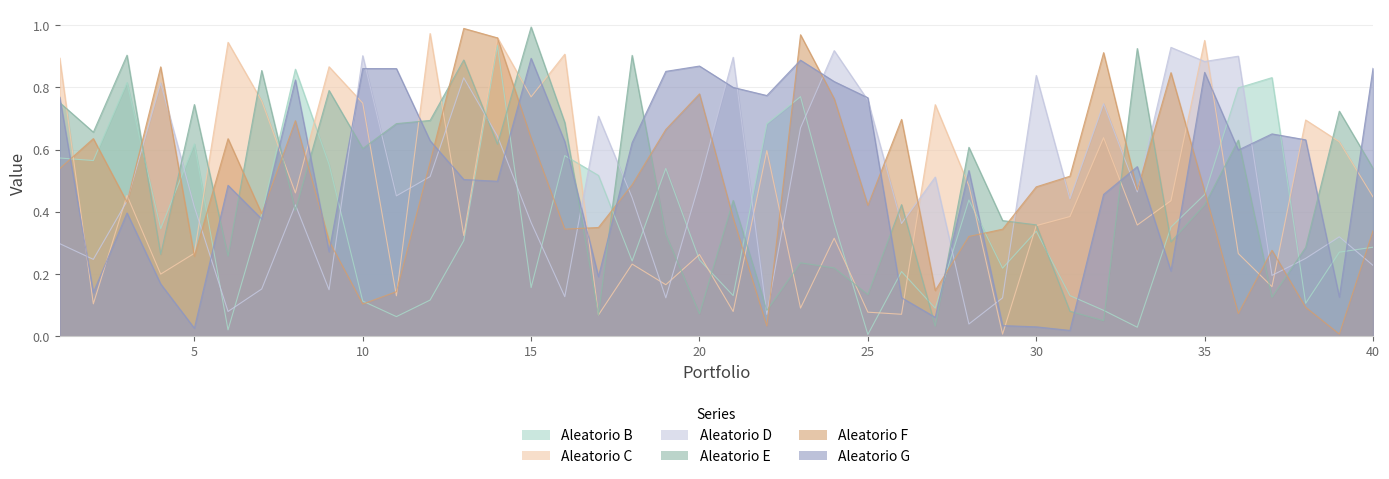

Reading left to right, transcribe all the data shown in this chart.

Aleatorio B: 0.6	0.6	0.8	0.3	0.6	0.0	0.4	0.9	0.6	0.1	0.1	0.1	0.3	0.9	0.2	0.6	0.5	0.2	0.5	0.2	0.1	0.7	0.8	0.4	0.0	0.2	0.1	0.4	0.2	0.3	0.1	0.1	0.0	0.4	0.5	0.8	0.8	0.1	0.3	0.3
Aleatorio C: 0.9	0.1	0.5	0.2	0.3	0.9	0.8	0.5	0.9	0.7	0.1	1.0	0.3	1.0	0.8	0.9	0.1	0.2	0.2	0.3	0.1	0.6	0.1	0.3	0.1	0.1	0.7	0.5	0.0	0.4	0.4	0.6	0.4	0.4	1.0	0.3	0.2	0.7	0.6	0.4
Aleatorio D: 0.3	0.2	0.4	0.8	0.4	0.1	0.2	0.4	0.1	0.9	0.5	0.5	0.8	0.6	0.4	0.1	0.7	0.4	0.1	0.5	0.9	0.1	0.7	0.9	0.8	0.4	0.5	0.0	0.1	0.8	0.4	0.7	0.5	0.9	0.9	0.9	0.2	0.3	0.3	0.2
Aleatorio E: 0.8	0.7	0.9	0.3	0.7	0.3	0.9	0.4	0.8	0.6	0.7	0.7	0.9	0.6	1.0	0.7	0.1	0.9	0.3	0.1	0.4	0.1	0.2	0.2	0.1	0.4	0.0	0.6	0.4	0.4	0.1	0.1	0.9	0.3	0.4	0.6	0.1	0.3	0.7	0.5
Aleatorio F: 0.5	0.6	0.4	0.9	0.3	0.6	0.4	0.7	0.3	0.1	0.1	0.6	1.0	1.0	0.6	0.3	0.3	0.5	0.7	0.8	0.4	0.0	1.0	0.8	0.4	0.7	0.1	0.3	0.3	0.5	0.5	0.9	0.5	0.8	0.5	0.1	0.3	0.1	0.0	0.3
Aleatorio G: 0.8	0.1	0.4	0.2	0.0	0.5	0.4	0.8	0.3	0.9	0.9	0.6	0.5	0.5	0.9	0.6	0.2	0.6	0.9	0.9	0.8	0.8	0.9	0.8	0.8	0.1	0.1	0.5	0.0	0.0	0.0	0.5	0.5	0.2	0.8	0.6	0.7	0.6	0.1	0.9